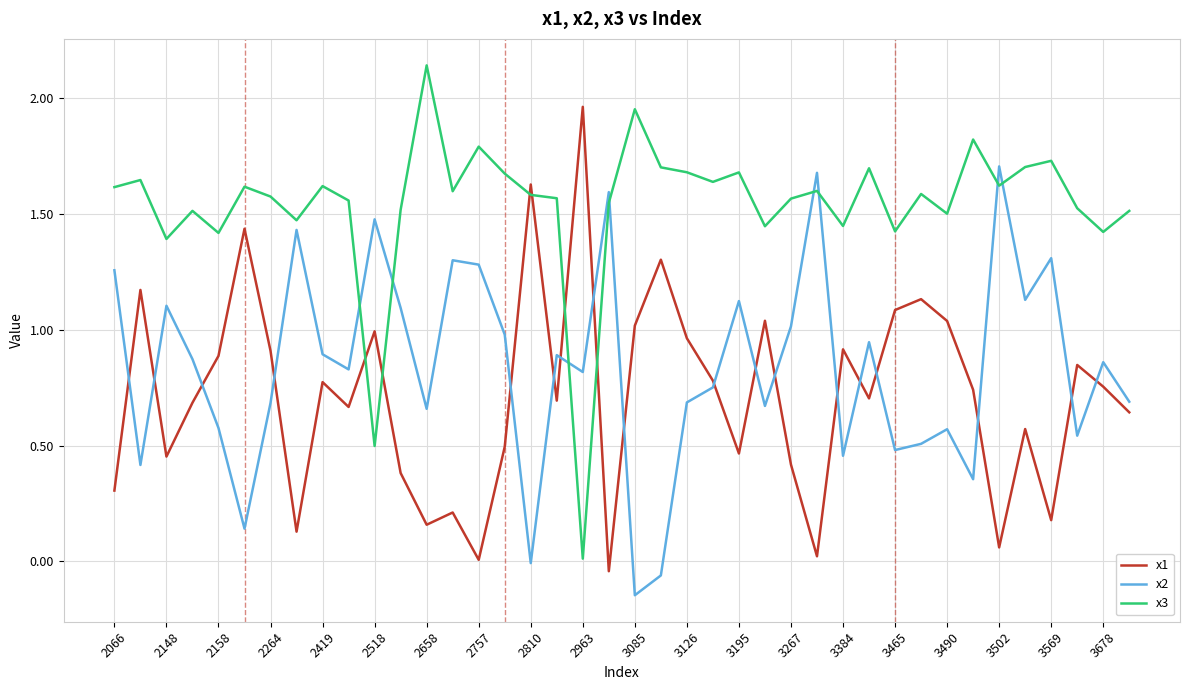

Which series has the largest total across all categories?

x3